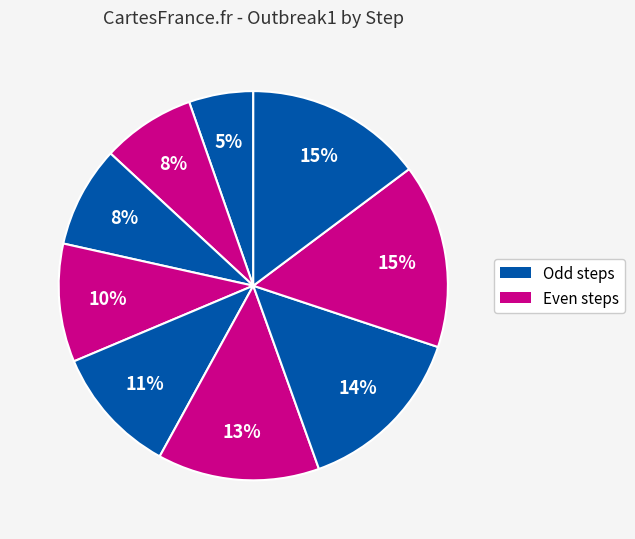

Count the number of slices in the pie.

9